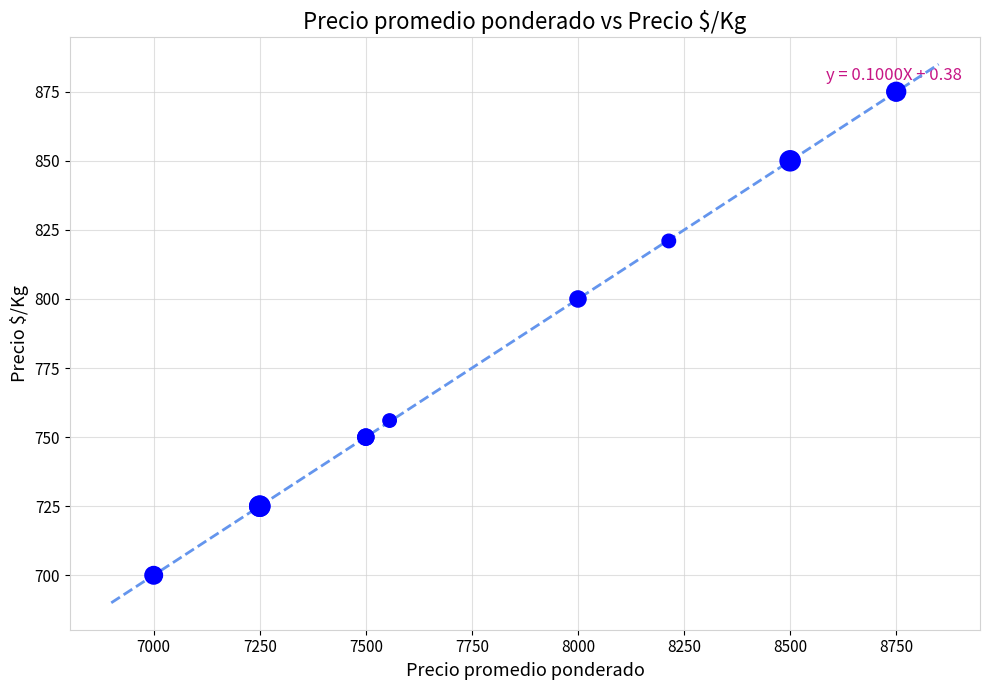

What Y value in the scatter plot is closest to 787?

800